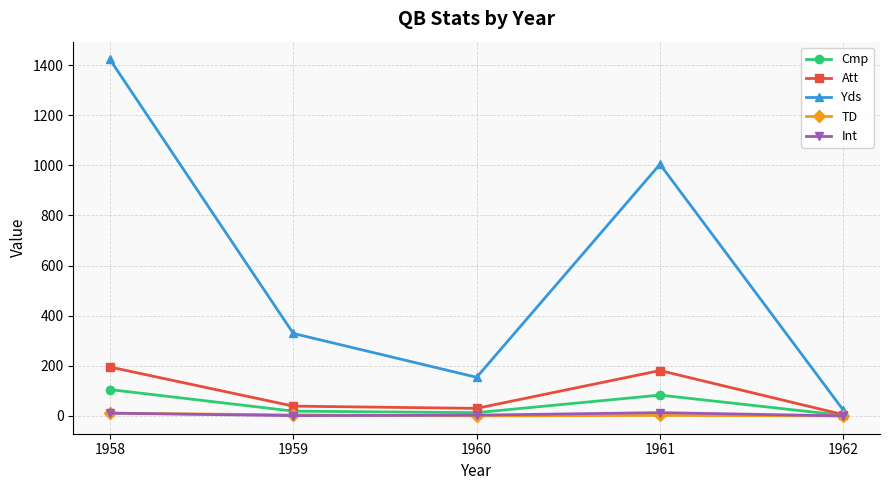

Is it true that Att equals 5 at 1962?

True